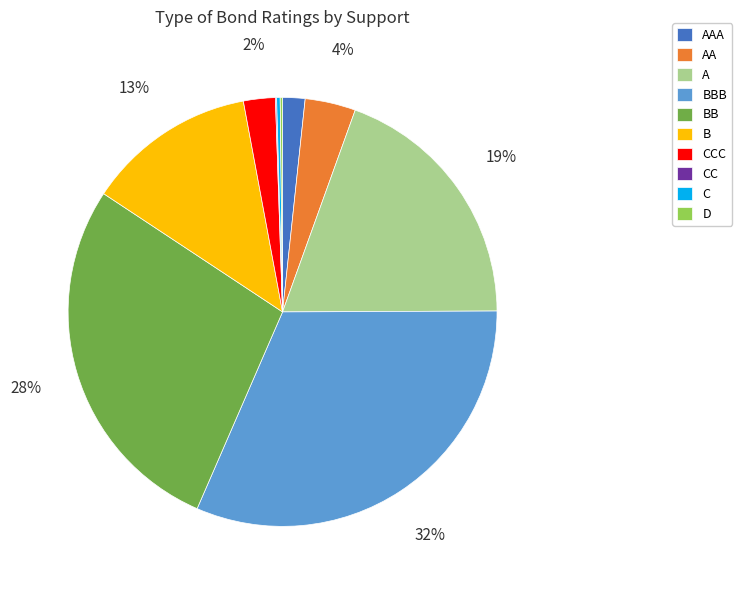

To the nearest percent, what is the average slice percentage?

10%